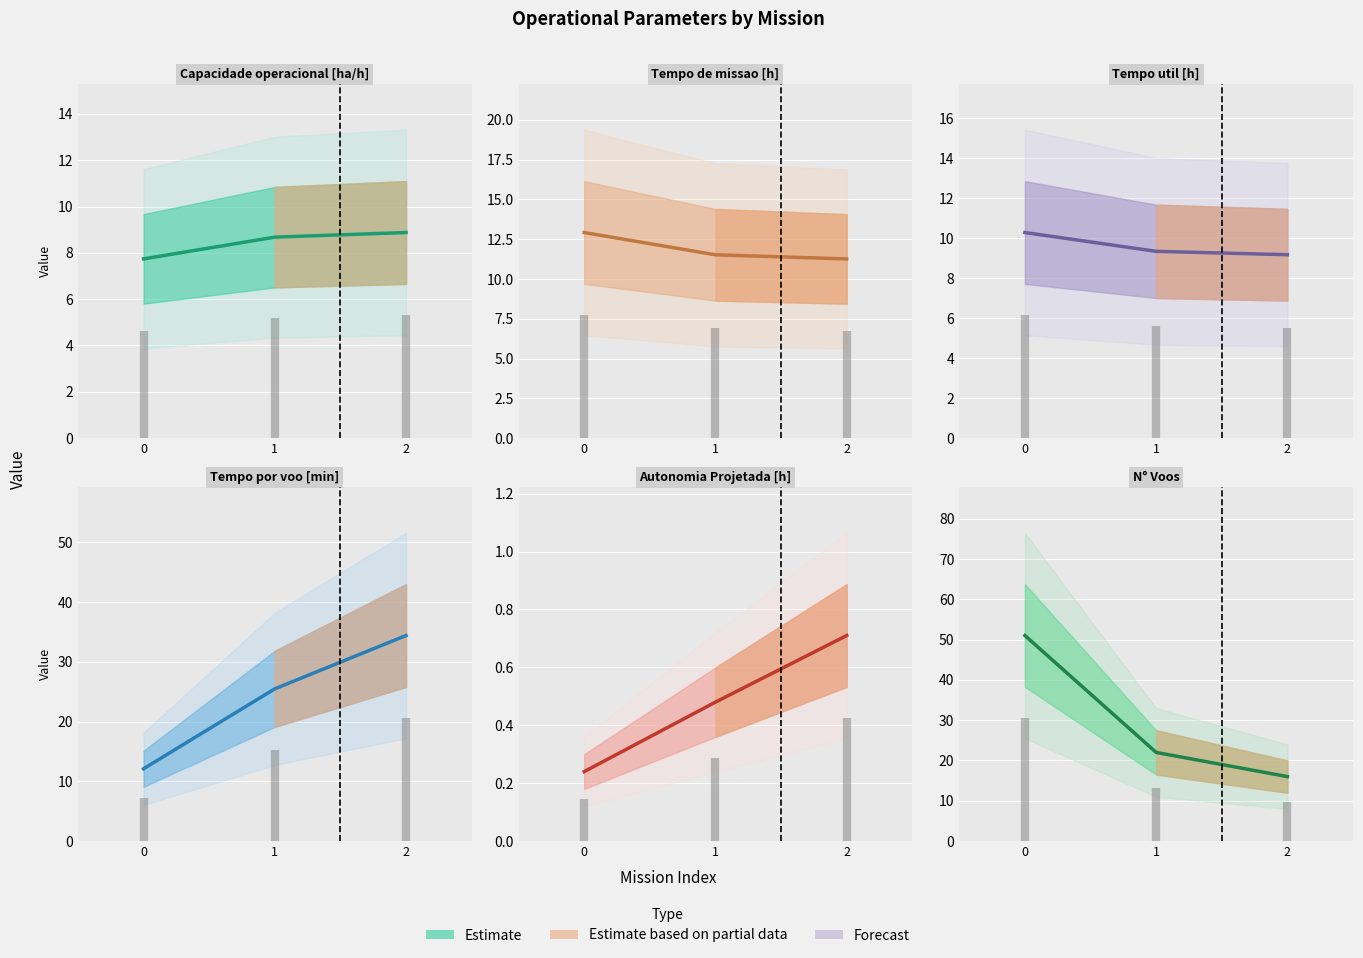

What is the difference between the Capacidade operacional [ha/h] values at 1 and 2?

0.2